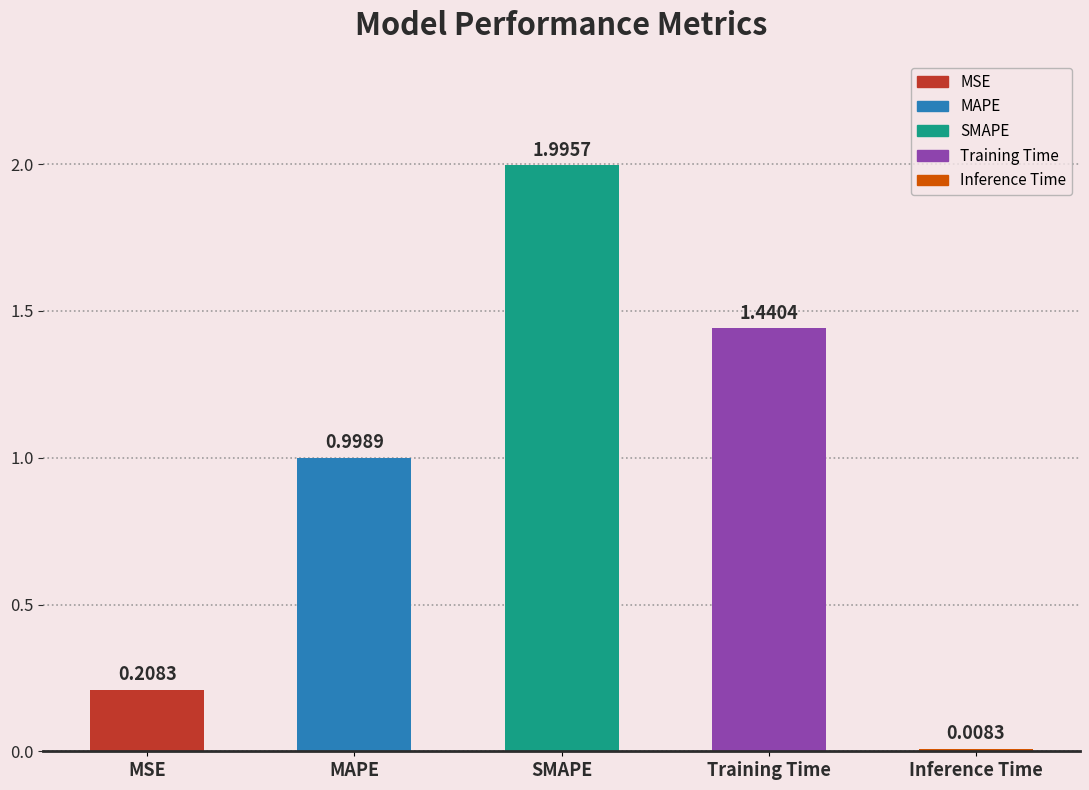

What is the maximum value shown in the chart?

2.0